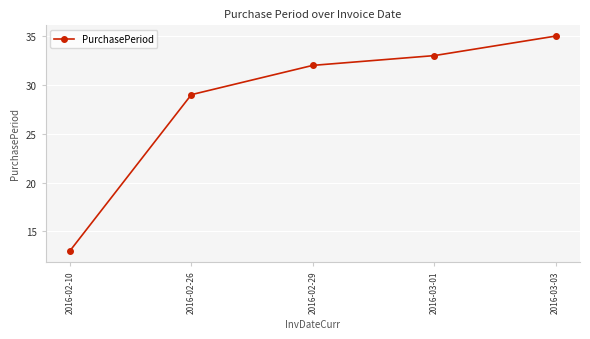

Which category has the lowest value across all series?

2016-02-10